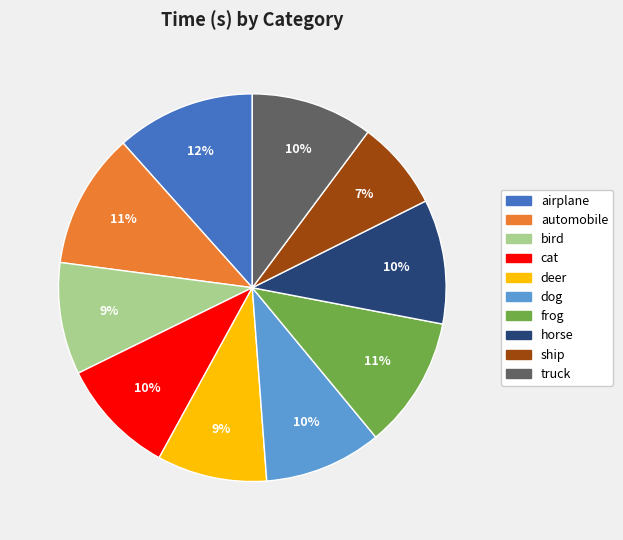

True or false: dog accounts for 18% of the total.

False